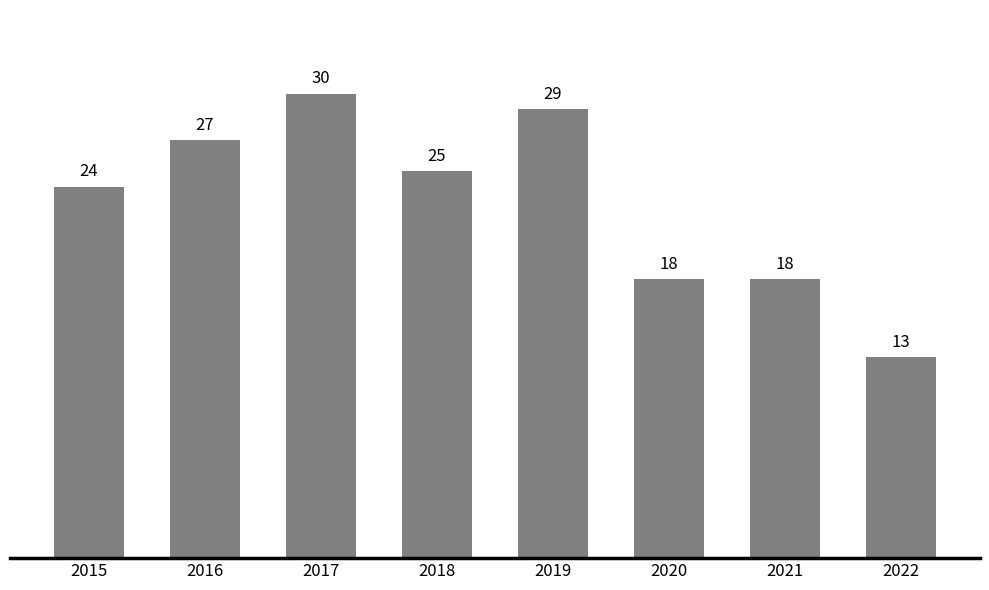

What is the value of the 6th bar from the left?

18